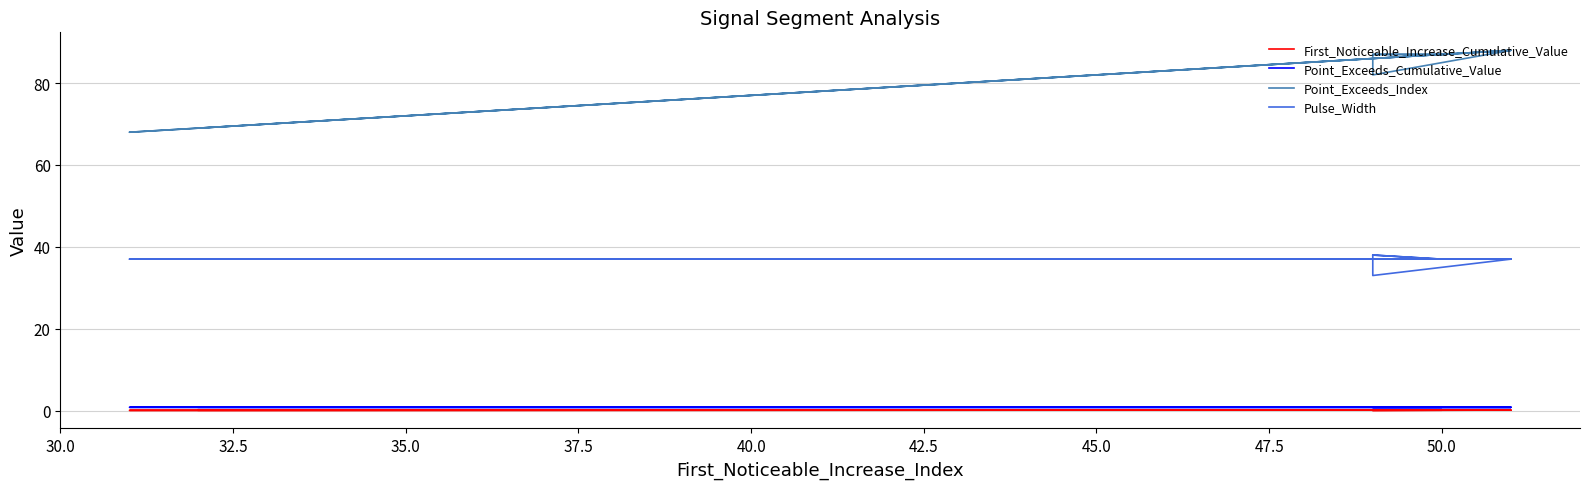

Is this an area chart (filled region under the line)?

No